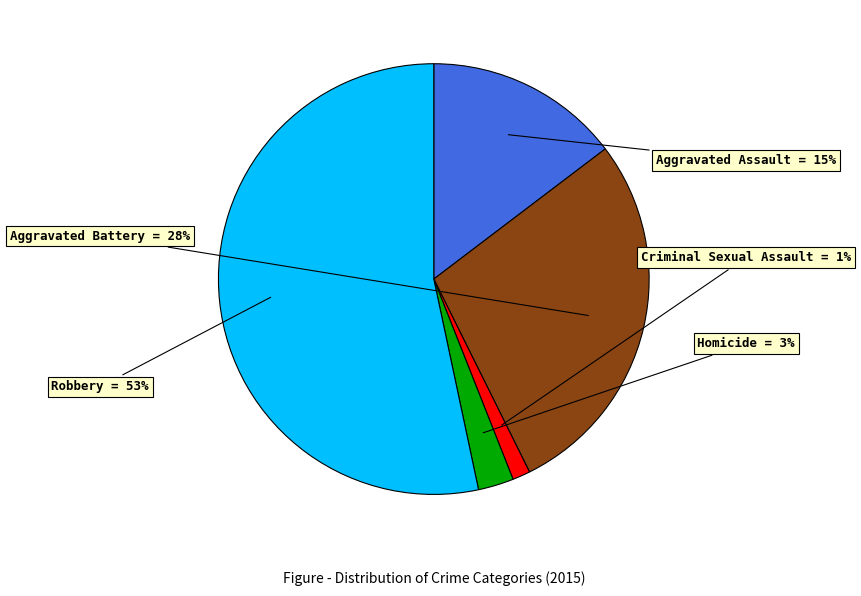

Which category has the biggest portion of the pie?

Robbery